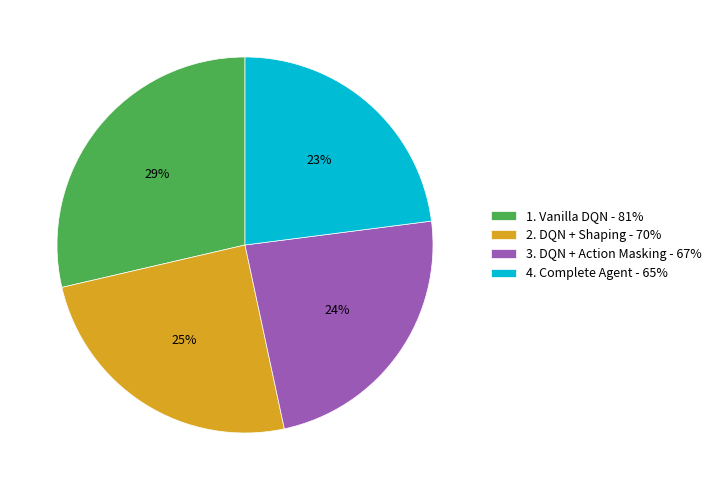

Rank the categories by value from lowest to highest.

4. Complete Agent, 3. DQN + Action Masking, 2. DQN + Shaping, 1. Vanilla DQN